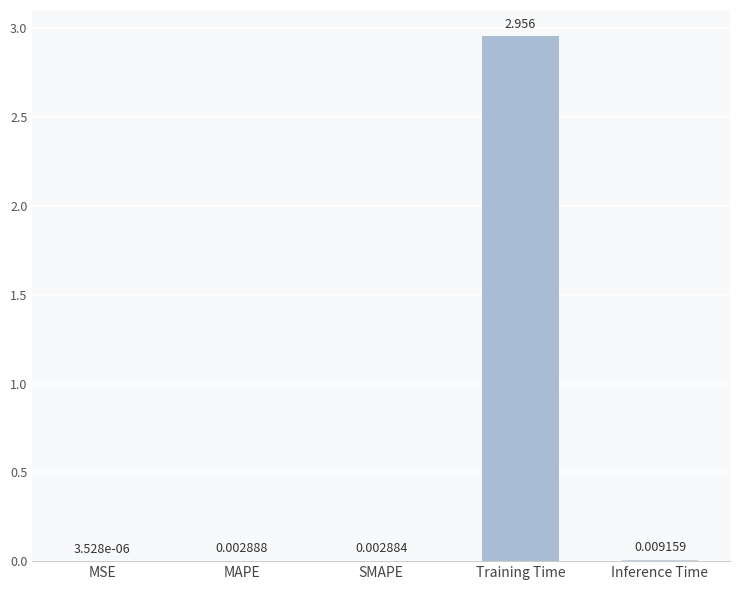

Where is the data nearest to the value 1?

Inference Time